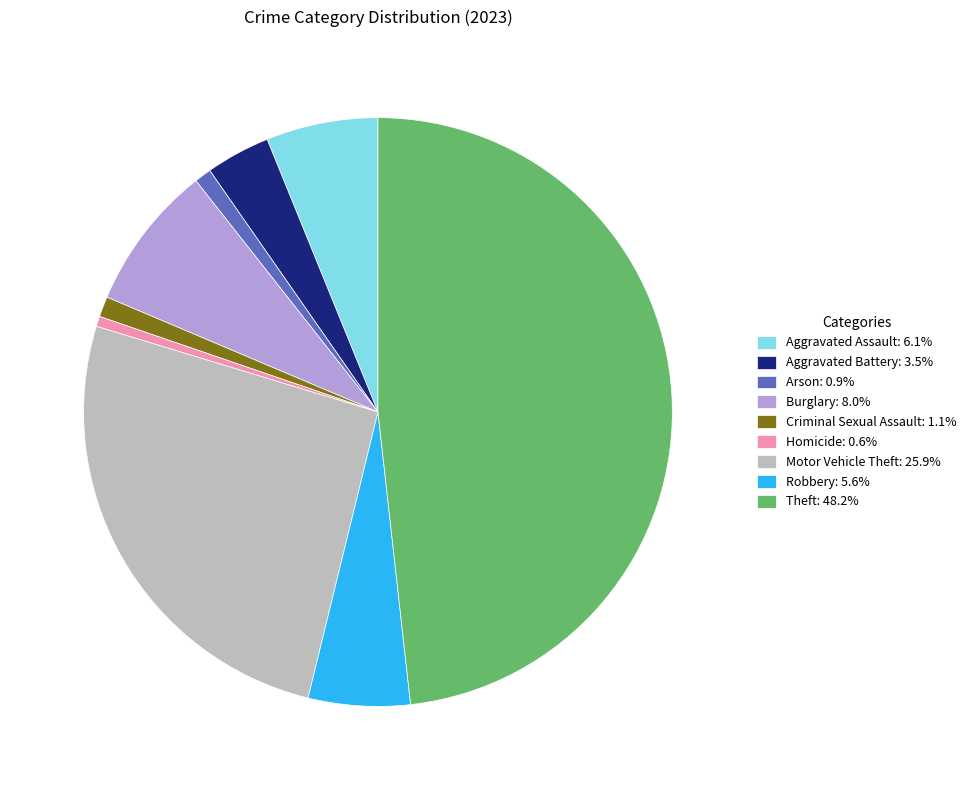

Combined, do Theft: 48.2% and Aggravated Battery: 3.5% account for over 50%?

Yes